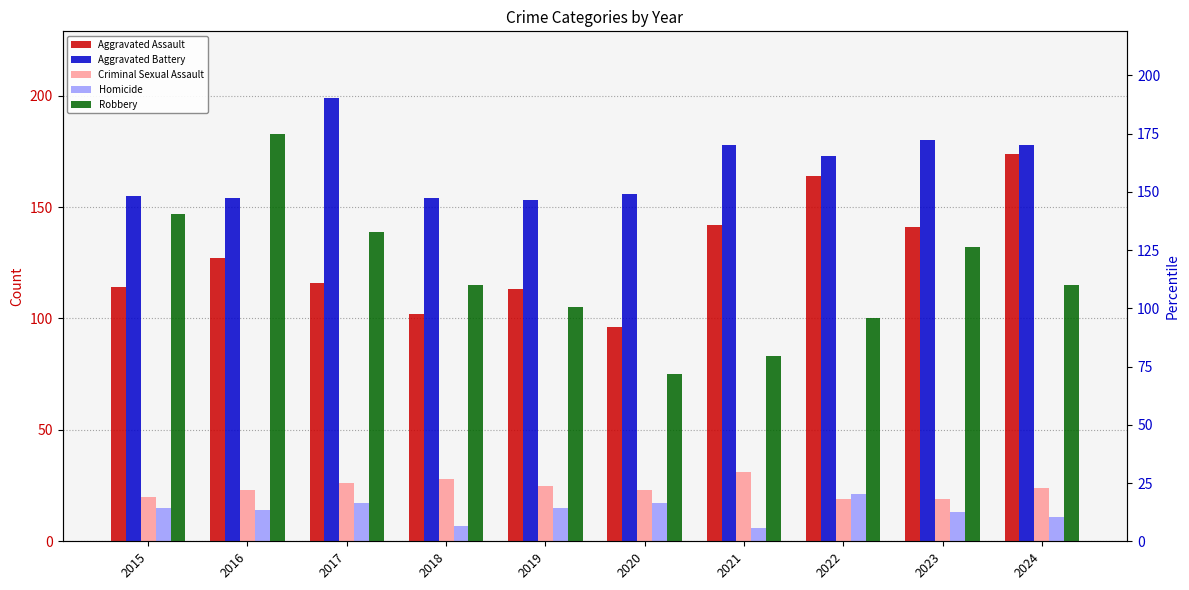

Which series changed the most between 2018 and 2021?

Aggravated Assault